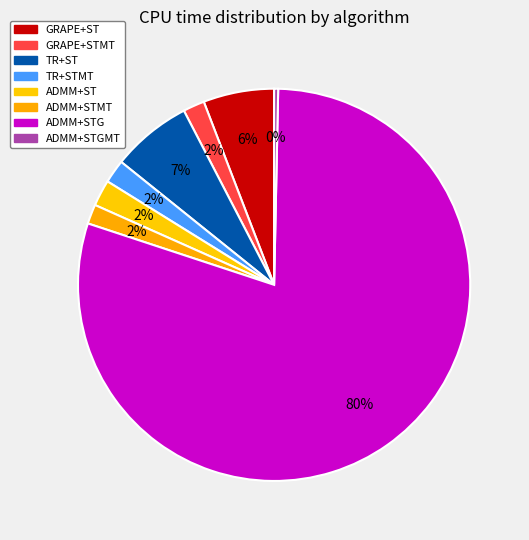

How many slices are in this pie chart?

8